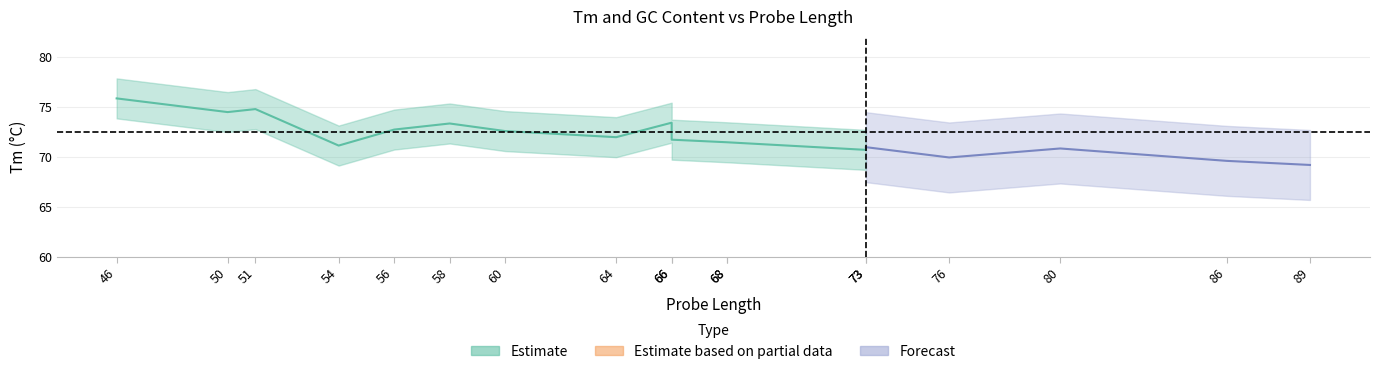

True or false: Tm_center has more than 1 points higher than both neighbors.

True